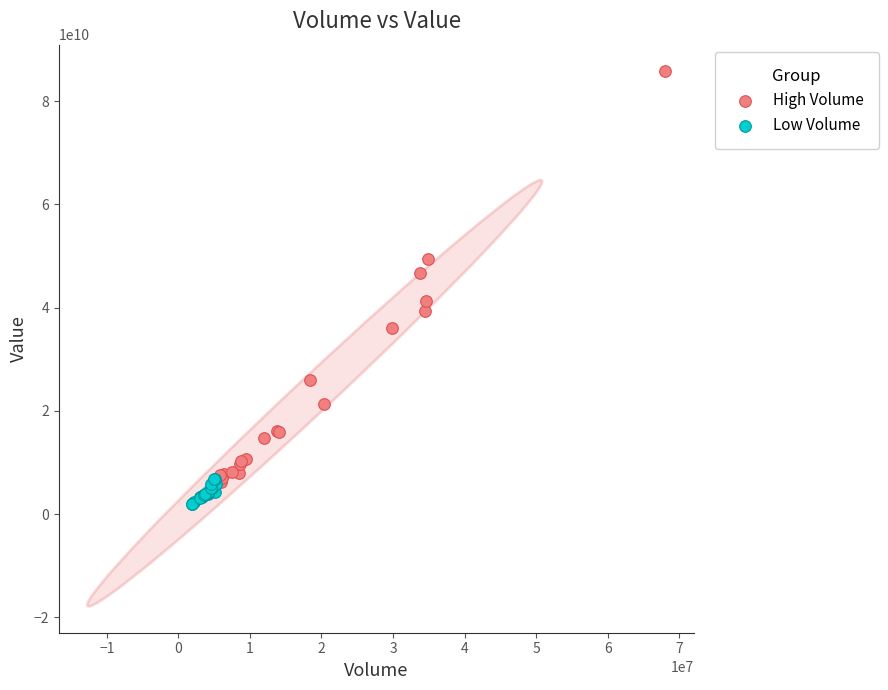

Which series contains the highest Y value?

High Volume